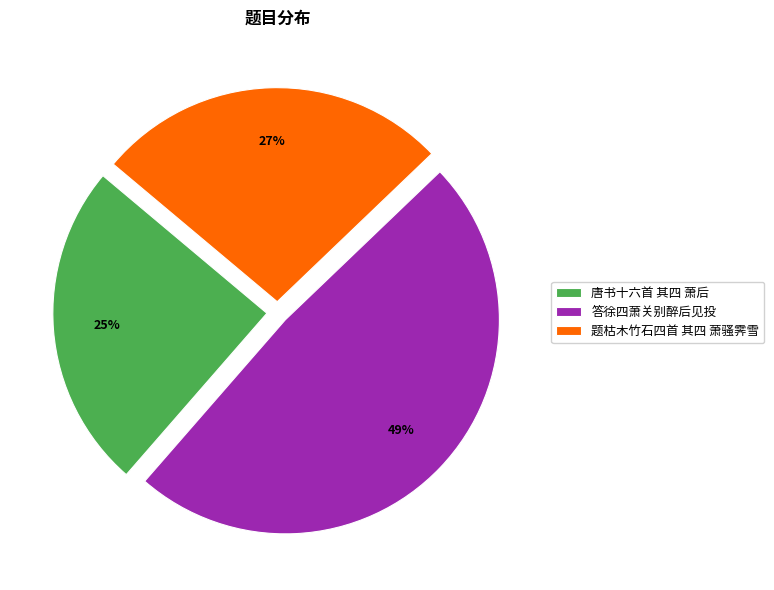

Is it true that 答徐四萧关别醉后见投 is 49% of the pie?

True